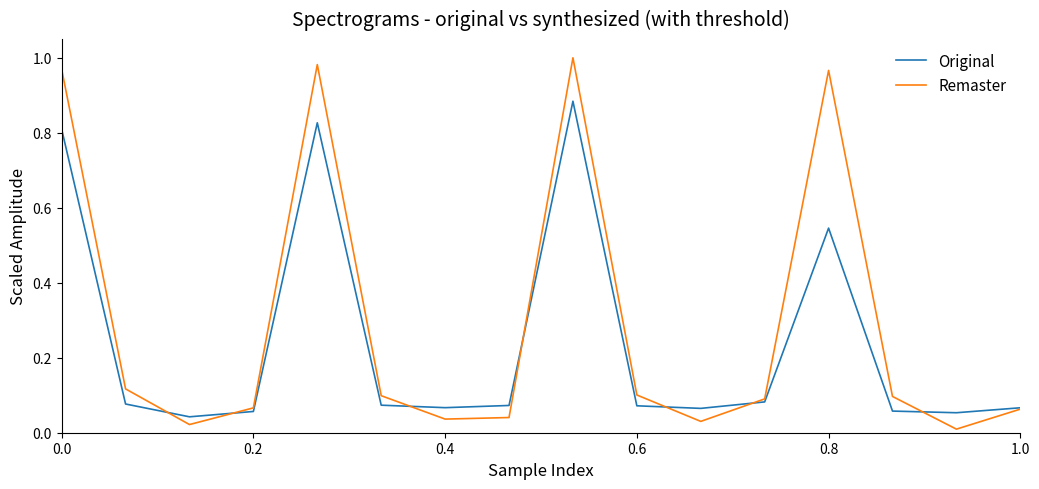

Which series has the widest spread of values?

Remaster